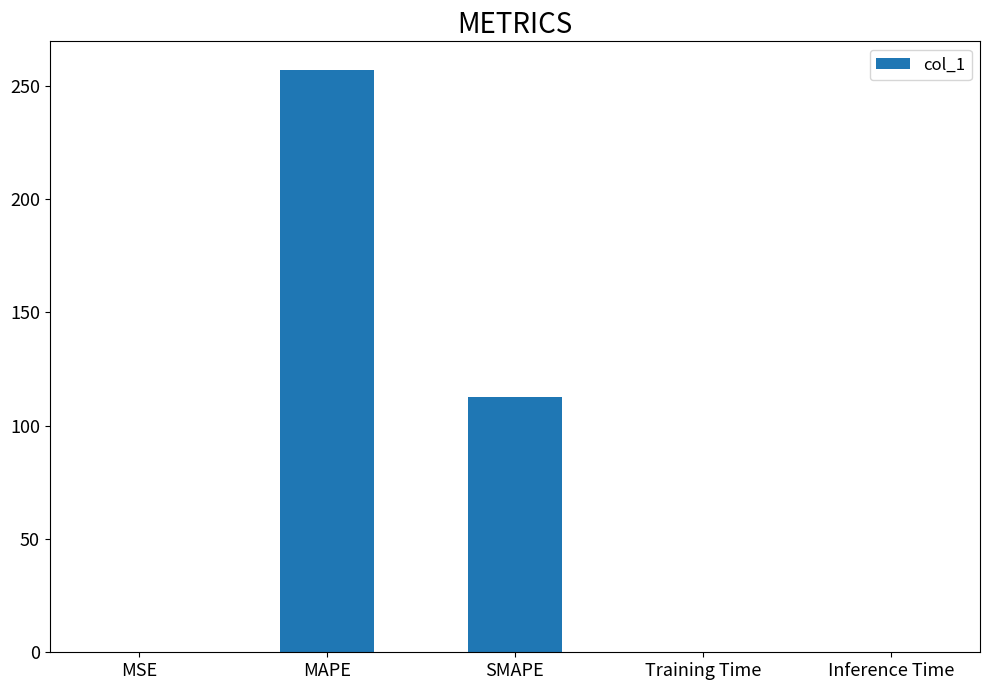

At which category does the chart reach its peak across all series?

MAPE